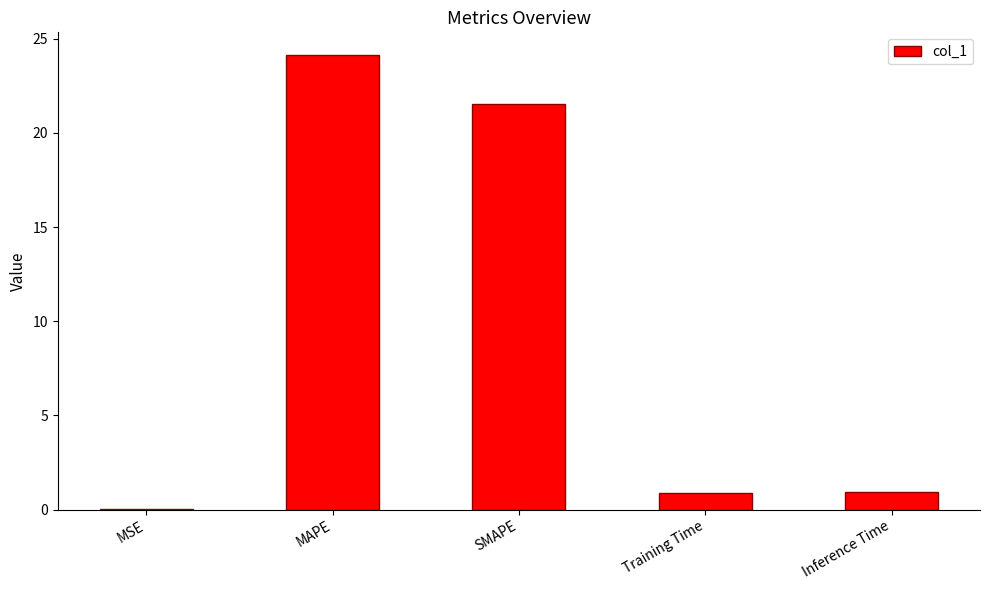

What is the sum of the values at MAPE and Training Time?

25.0